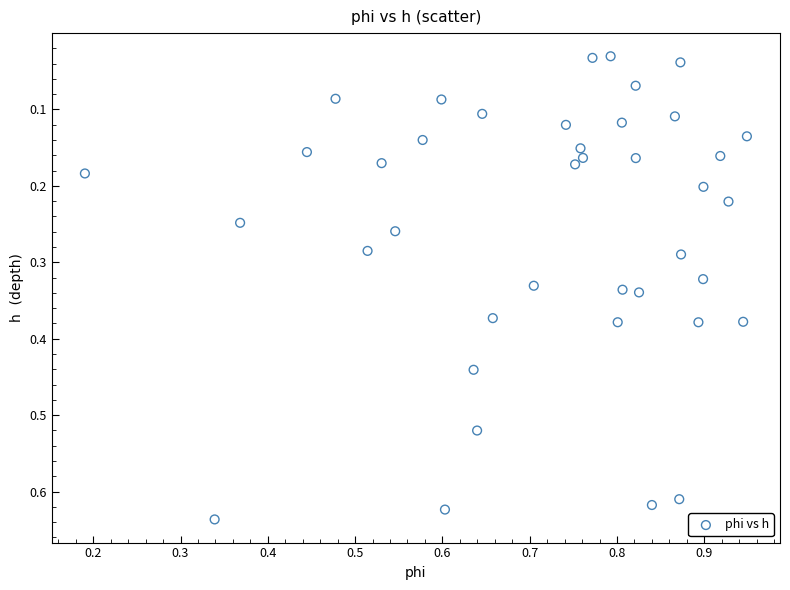

What is the range of X values (max minus min)?

0.8